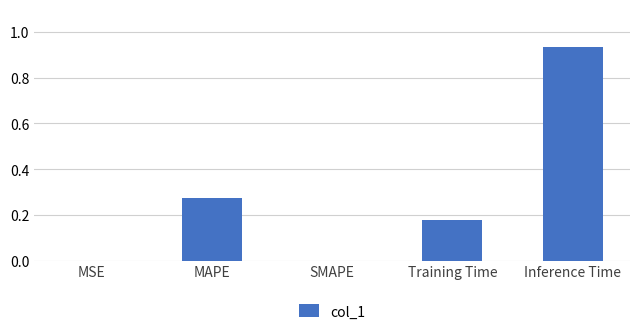

What is the sum of the values at Training Time and MAPE?

0.5